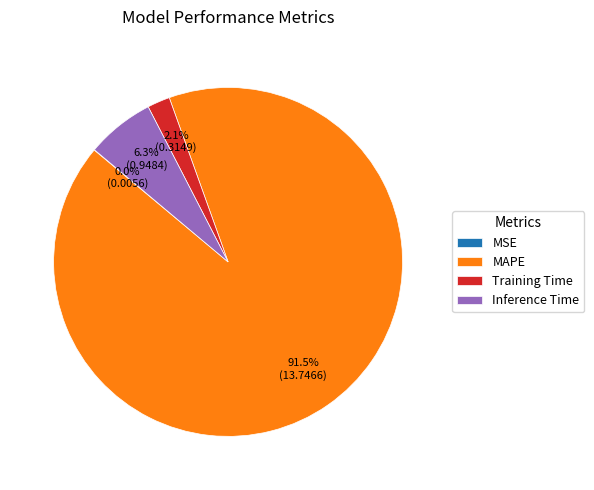

Which category has the biggest portion of the pie?

MAPE